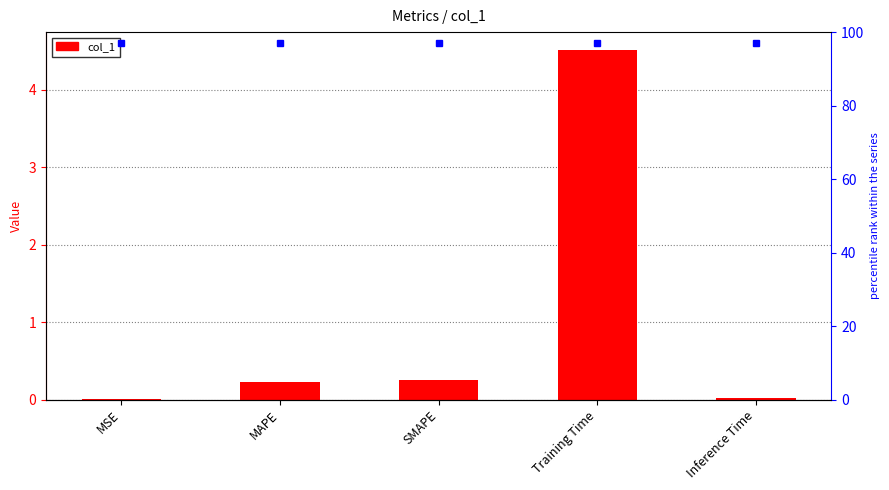

How many data points does each series have?

5